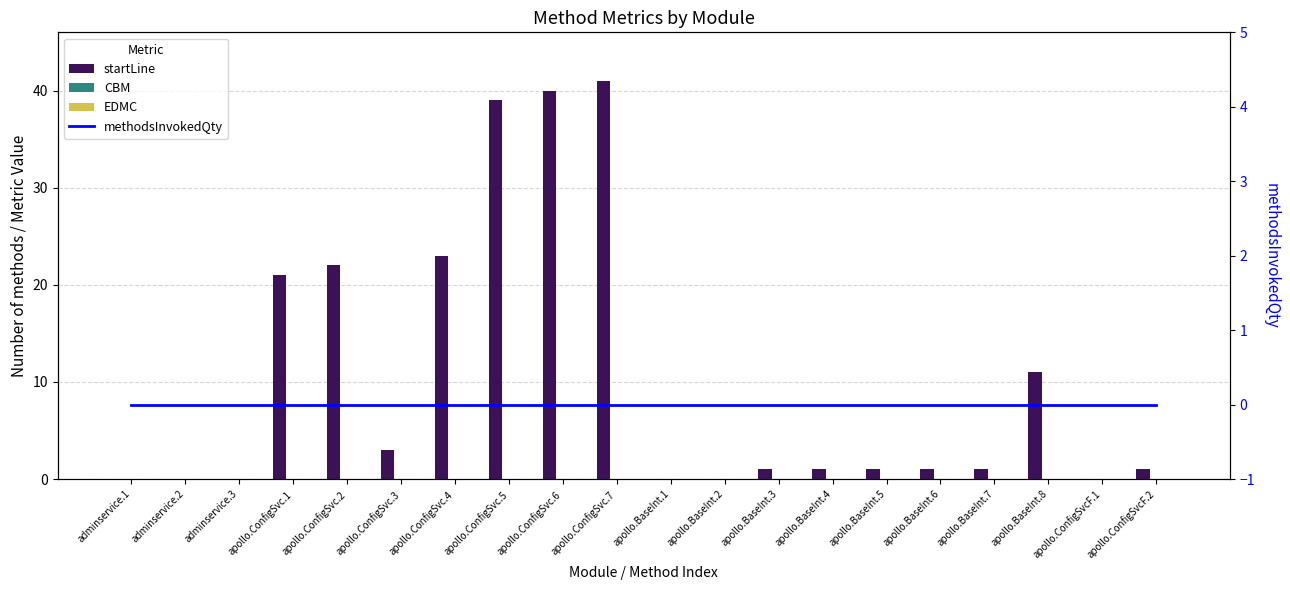

Are the bars grouped side by side (vs. stacked)?

Yes